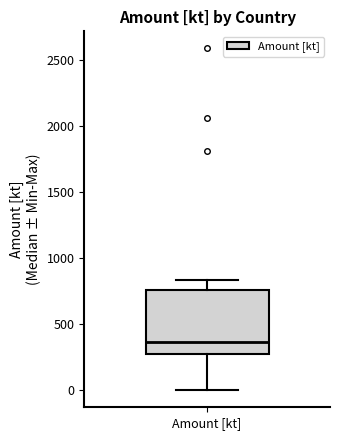

Read this box plot against the y-axis: the position of the median line, the range covered by the box, and the ends of both whiskers. The values are not printed on the chart, so give them approximately, as read against the axis.

median 350, box 250 to 750, whiskers 0 to 850